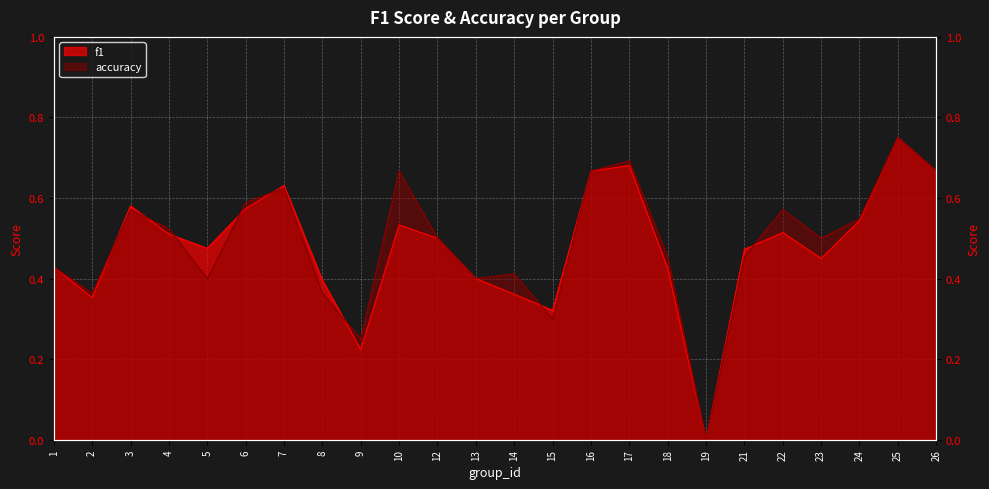

True or false: f1 has a value of 0.2 at 5.

False